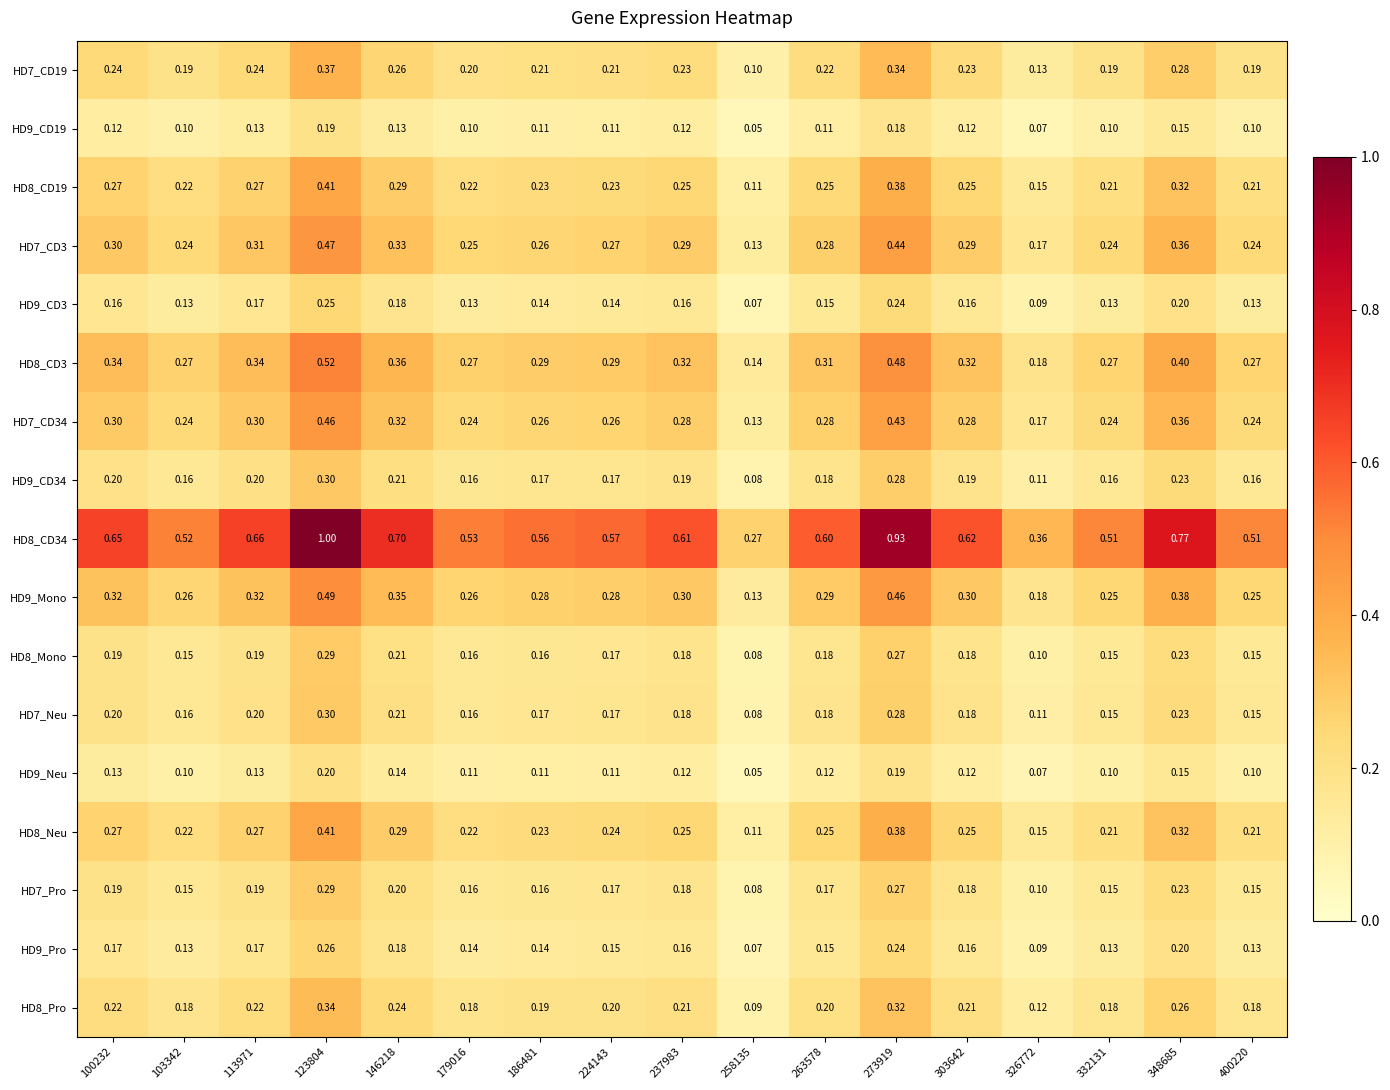

What is the spread (max minus min) of values at 113971?

0.5